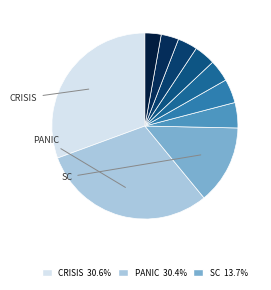

Is there a majority slice in this chart?

No